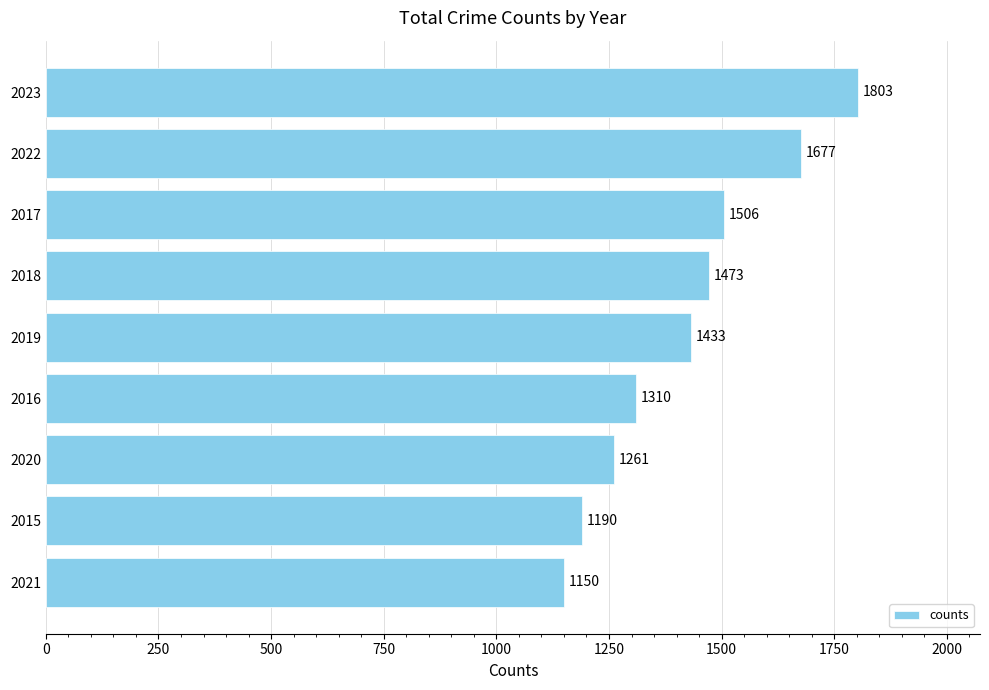

What is the change in value from 2021 to 2015?

+40